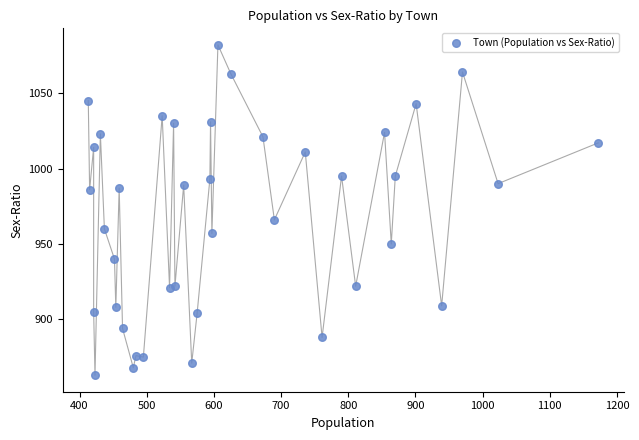

What Y value in the scatter plot is closest to 972?

966